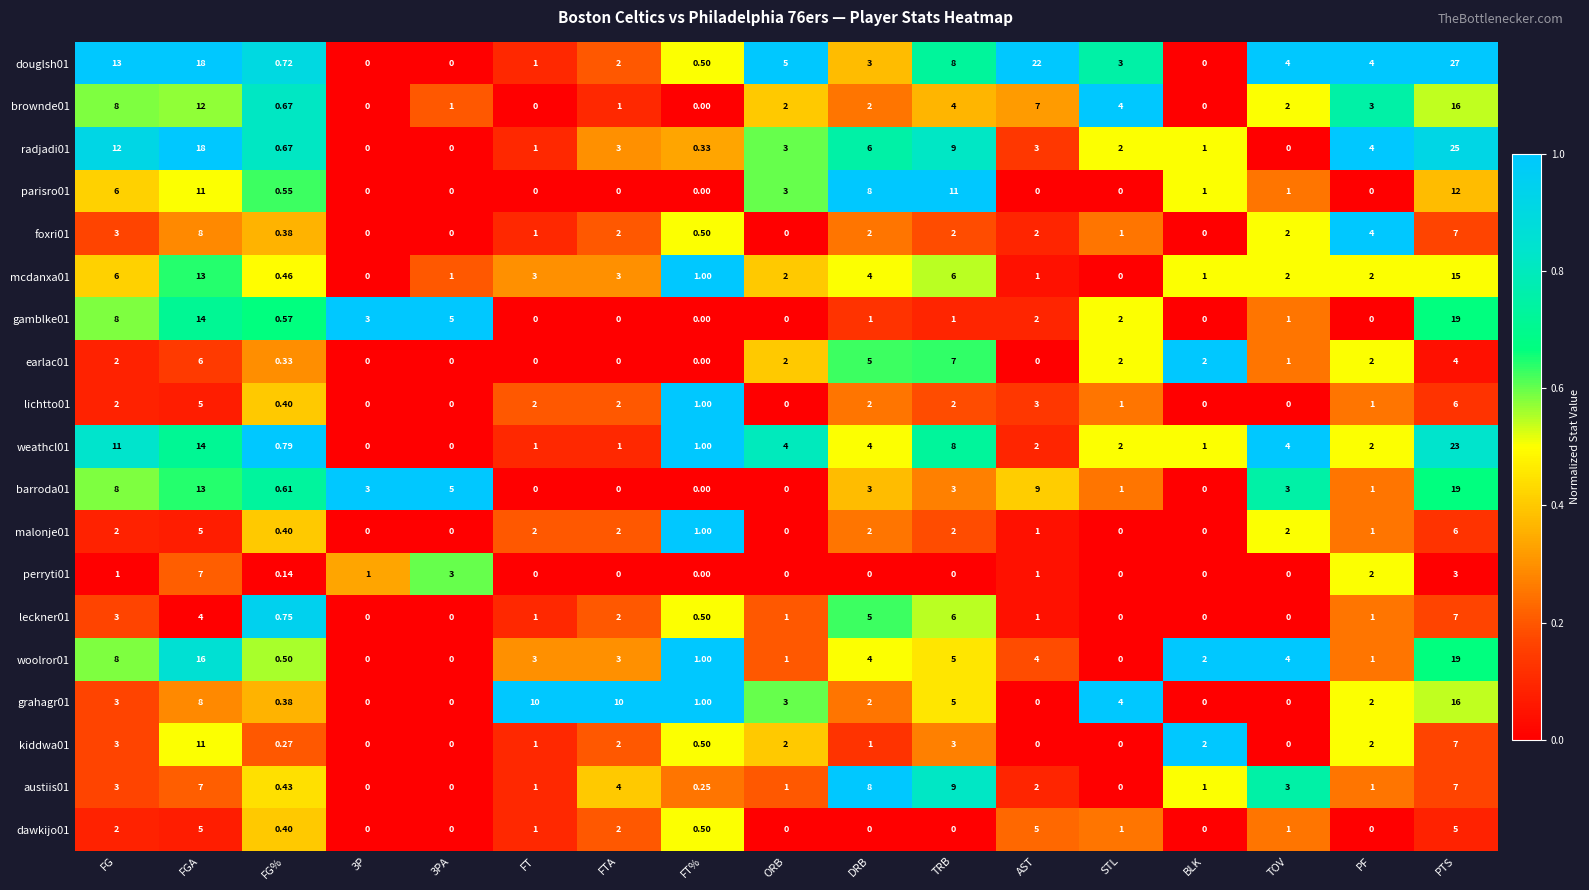

At which label does leckner01 reach its peak?

PTS